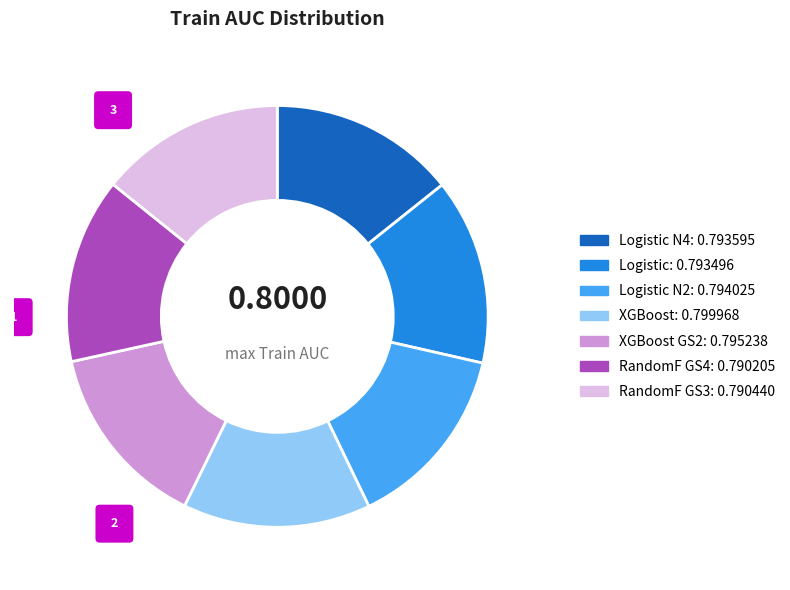

Is there a majority slice in this chart?

No